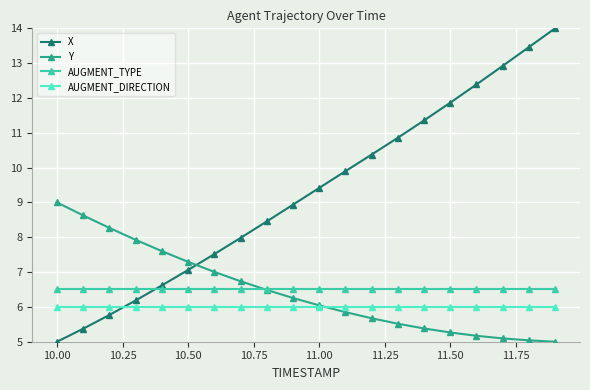

Which series has the widest spread of values?

X